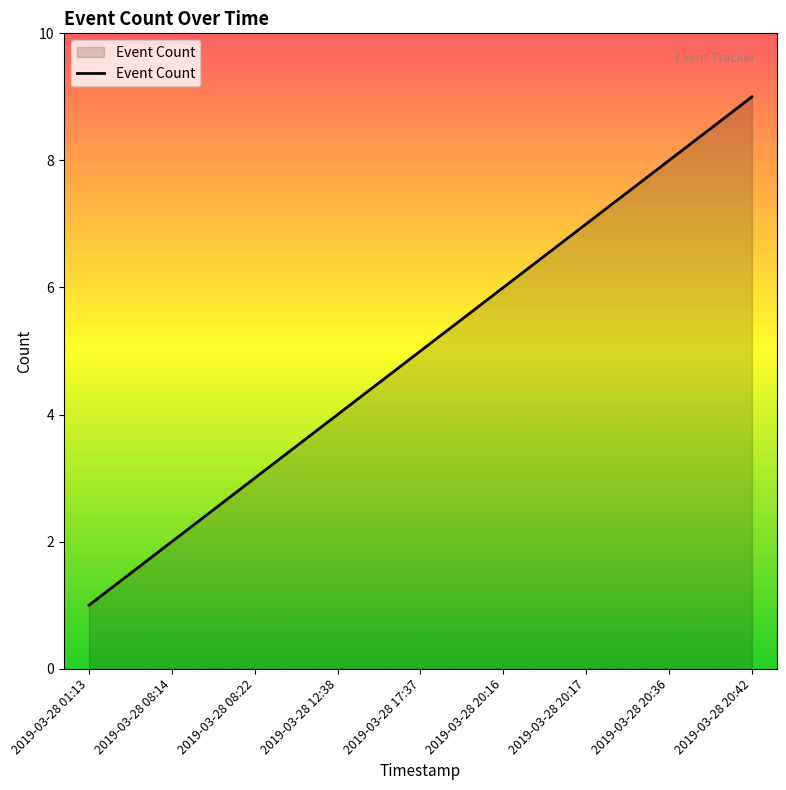

What is the approximate value at 2019-03-28 08:14?

2